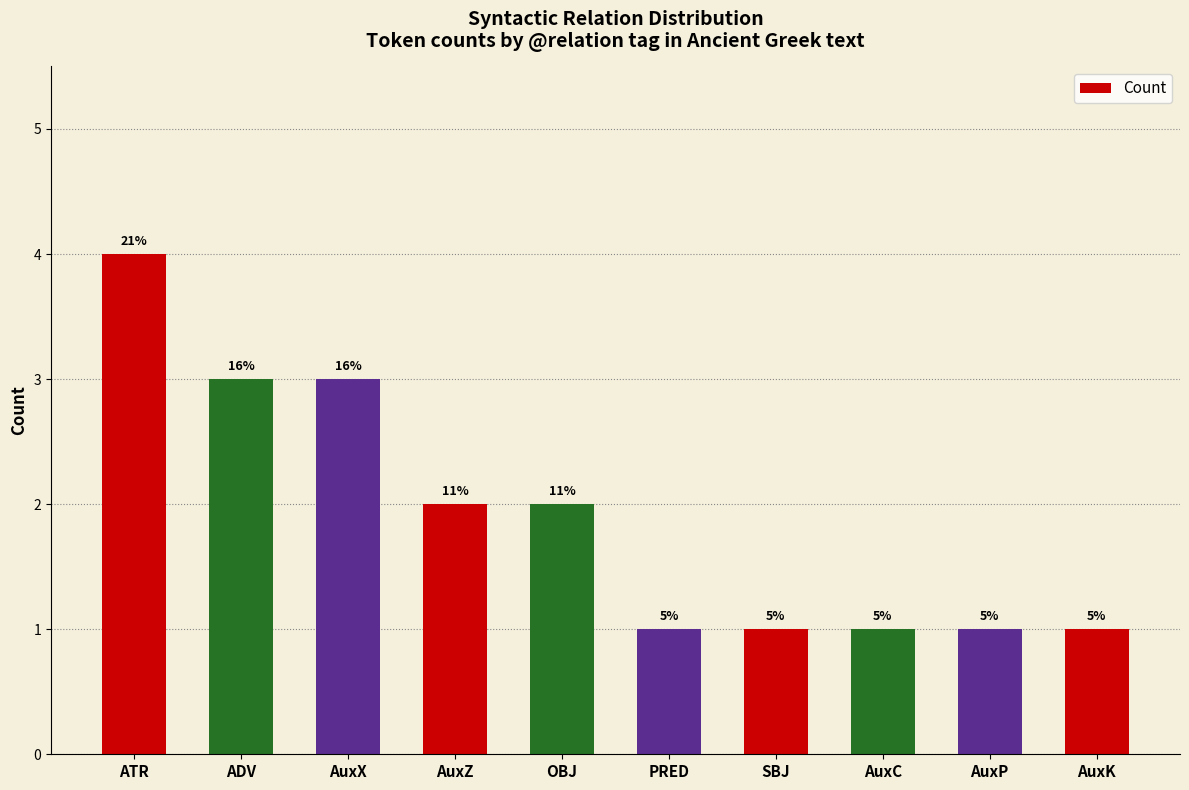

How many bars are there in total?

10